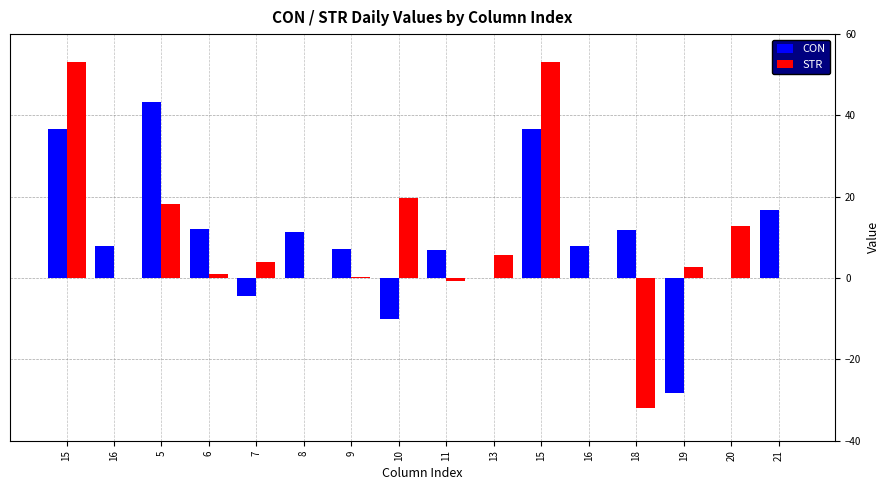

Count the number of categories in the chart.

16